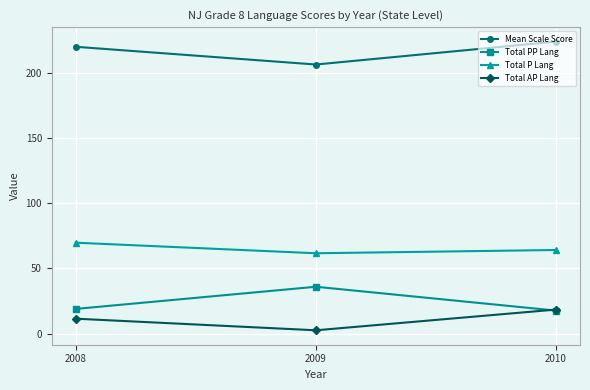

Is it true that Total PP Lang equals 22.1 at 2009?

False